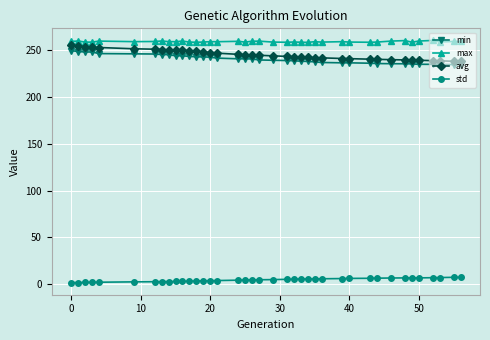

What is the sum of all min values?

9380.2